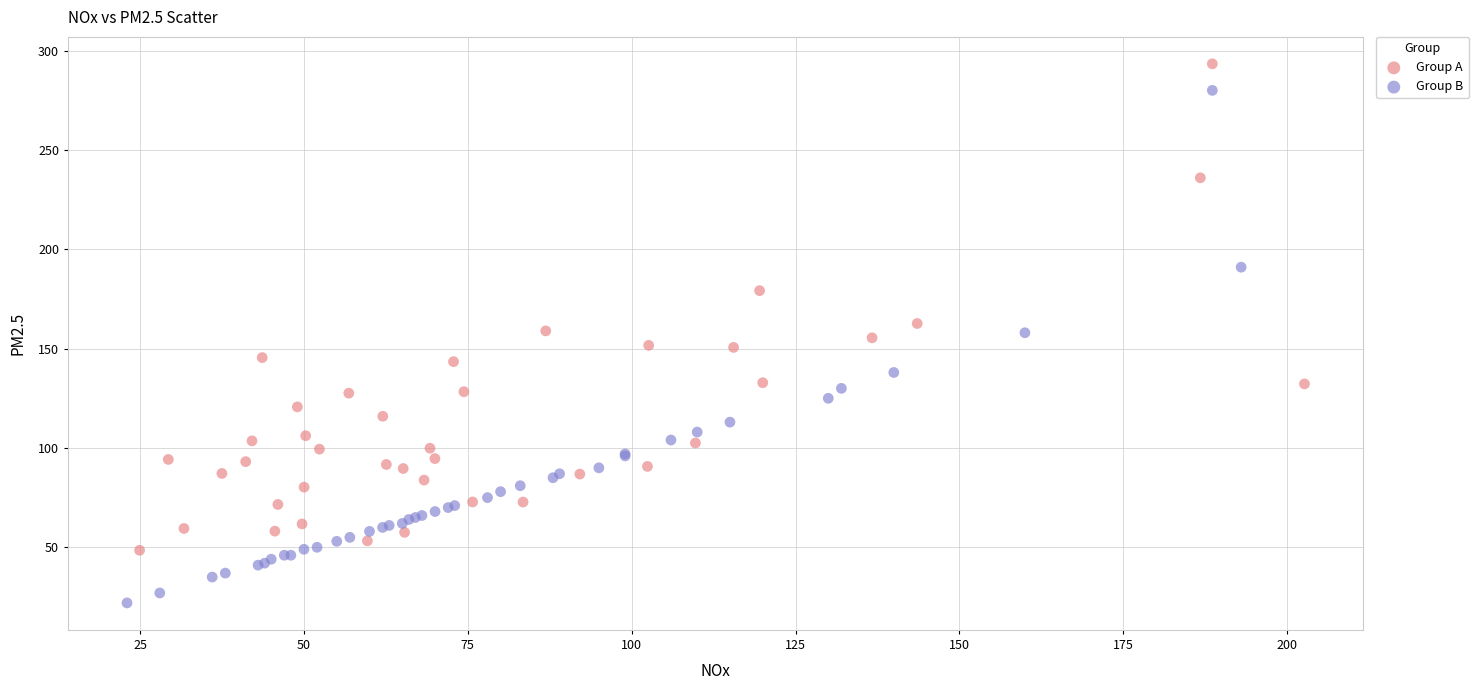

Which series contains the lowest Y value?

Group B